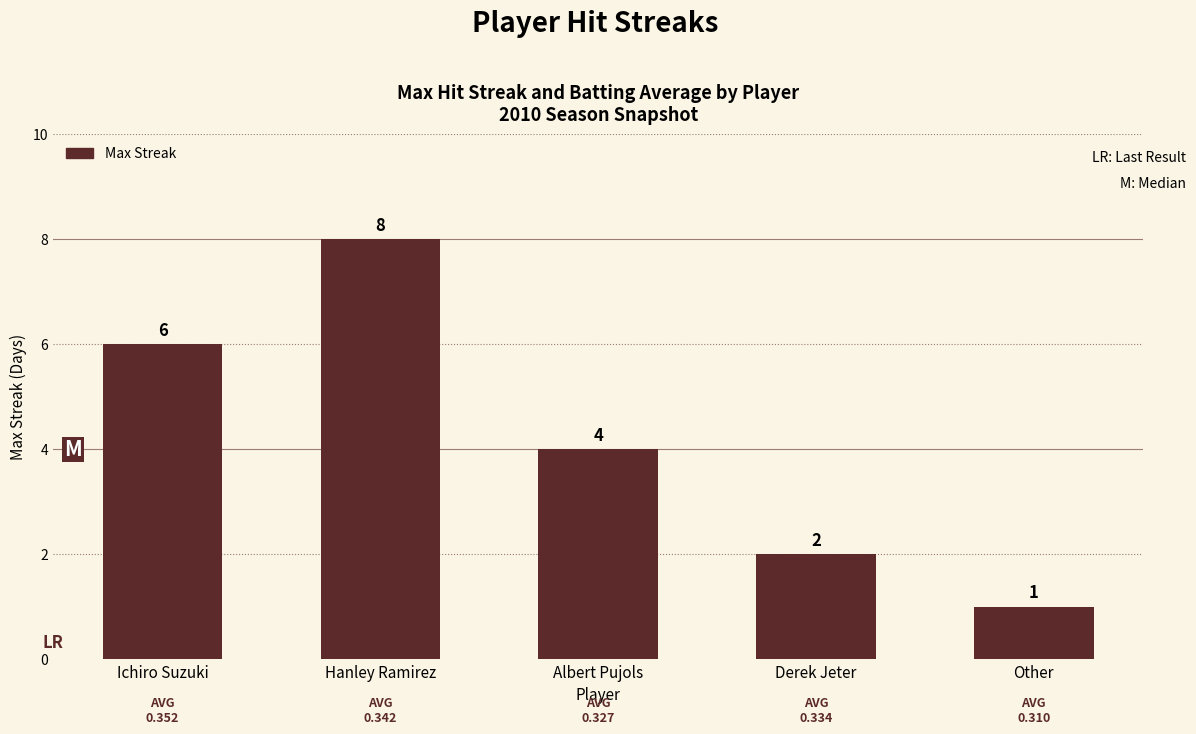

How many values are below 4?

2